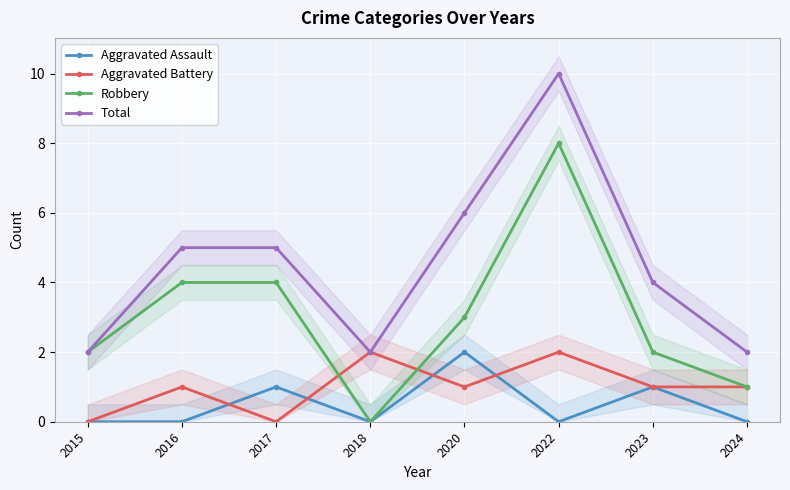

Which has a higher value, 2017 or 2023?

2017